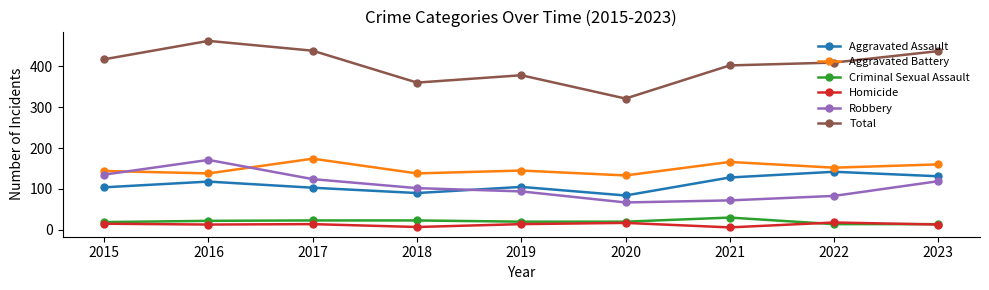

Which category has the lowest value in the Total series?

2020